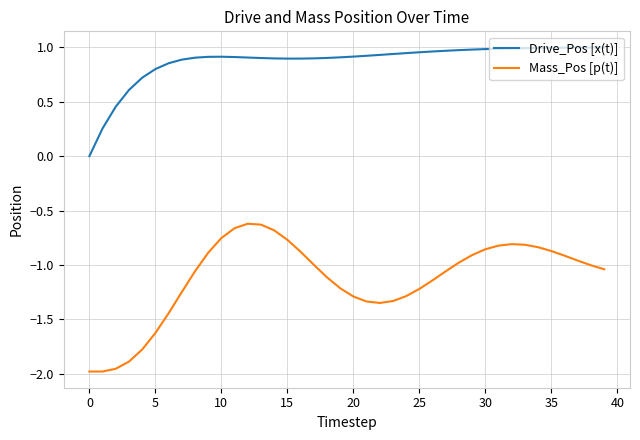

Which series has the largest range (max minus min)?

Mass_Pos [p(t)]